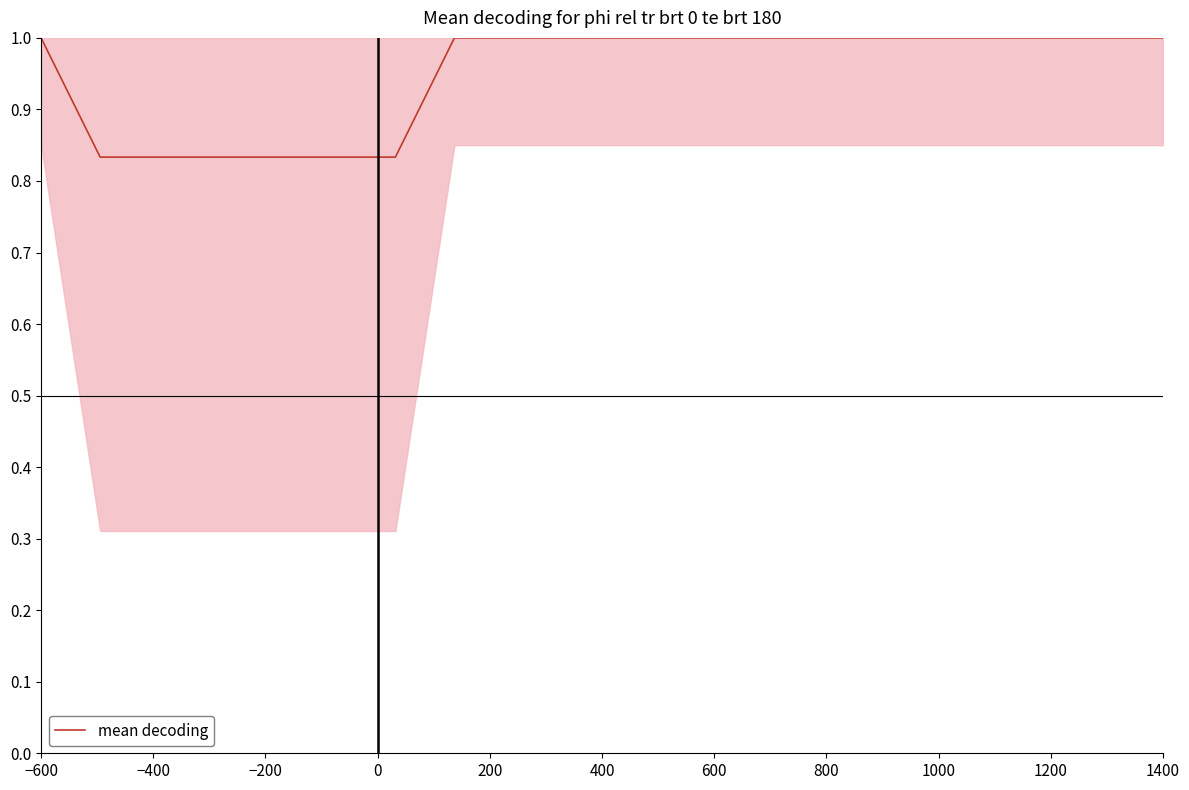

What is the maximum value shown in the chart?

1.0